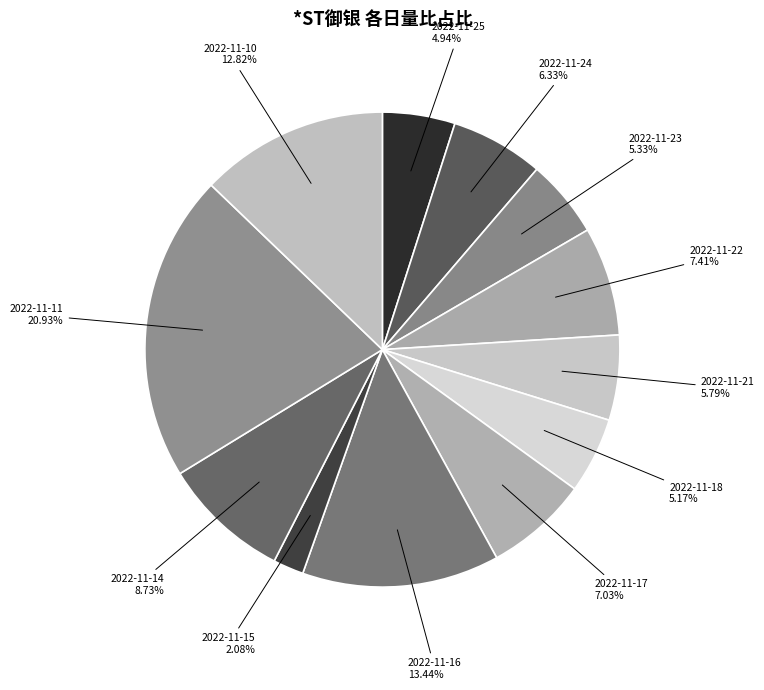

Is it true that 2022-11-25 is 18% of the pie?

False